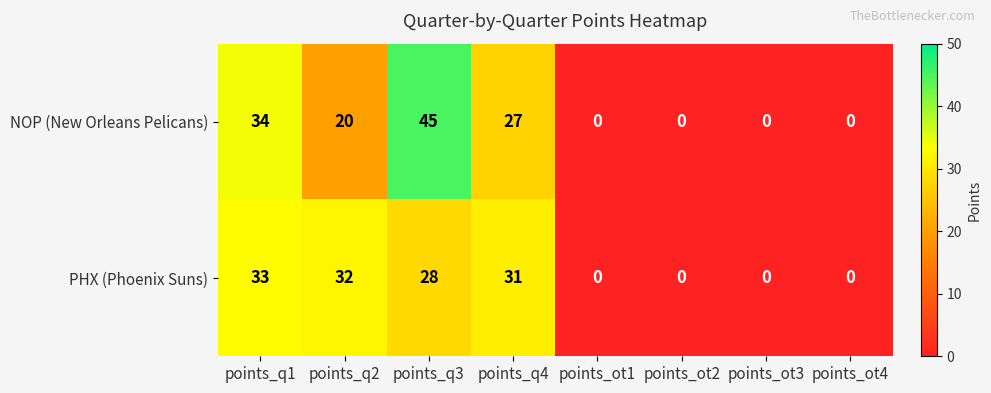

Count the number of data series in this chart.

2